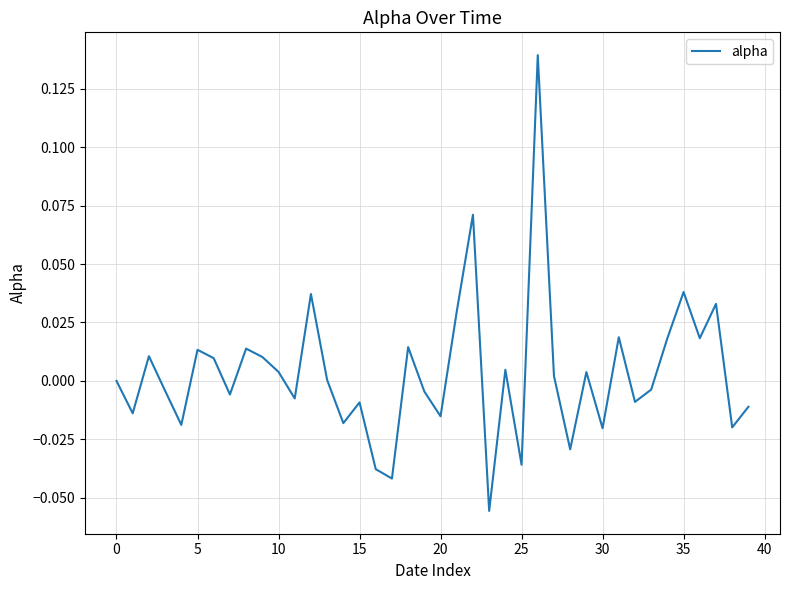

What is the difference between the second highest and second lowest values?

0.1